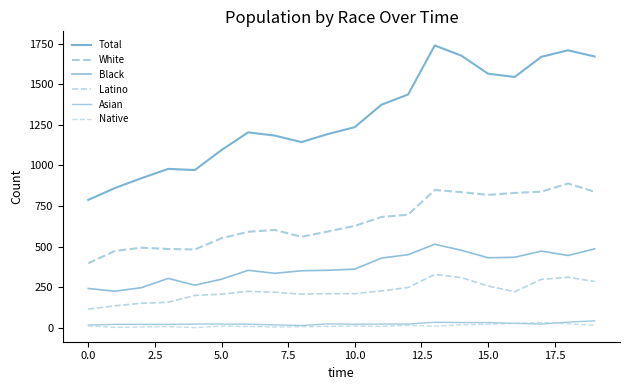

Is this an area chart (filled region under the line)?

No